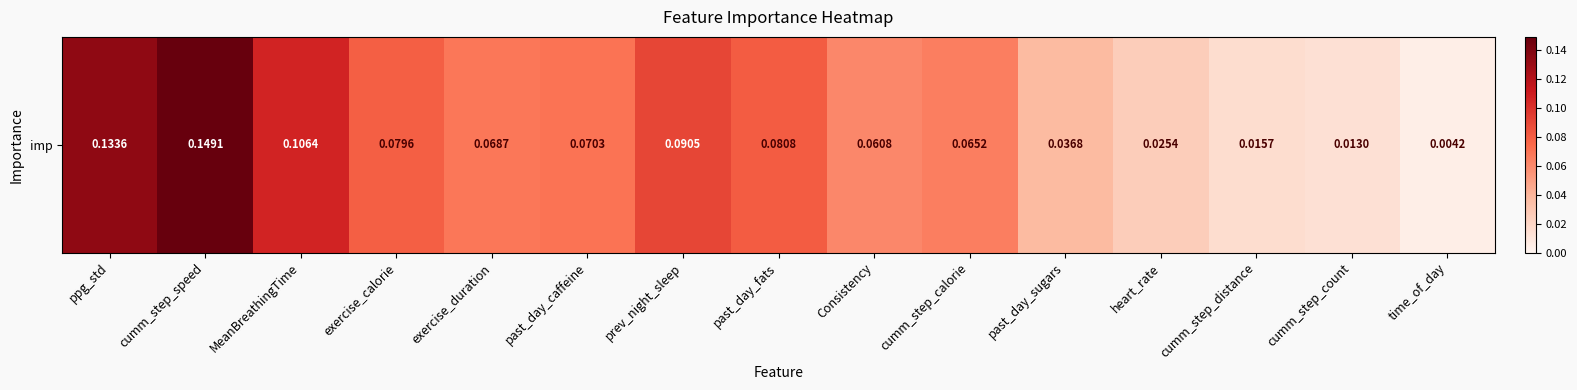

Rank the categories by value from lowest to highest.

time_of_day, cumm_step_count, cumm_step_distance, heart_rate, past_day_sugars, Consistency, cumm_step_calorie, exercise_duration, past_day_caffeine, exercise_calorie, past_day_fats, prev_night_sleep, MeanBreathingTime, ppg_std, cumm_step_speed